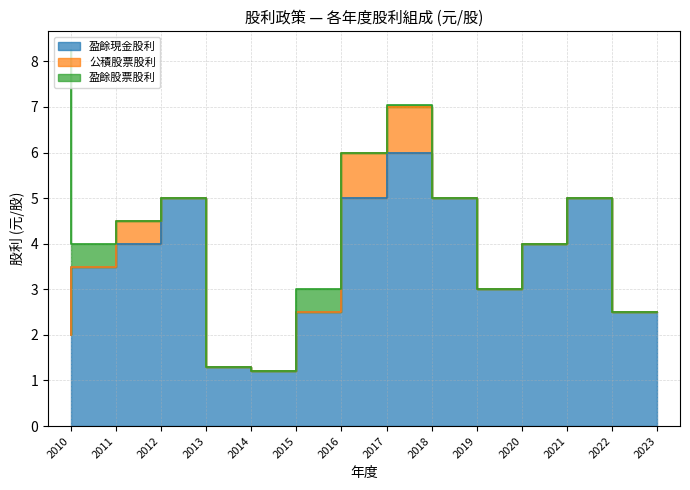

Reading left to right, what are all the values shown in this chart?

盈餘現金股利: 2.0	3.5	4.0	5.0	1.3	1.2	2.5	5.0	6.0	5.0	3.0	4.0	5.0	2.5
公積股票股利: 0.0	0.0	0.5	0.0	0.0	0.0	0.0	1.0	1.0	0.0	0.0	0.0	0.0	0.0
盈餘股票股利: 6.2	0.5	0.0	0.0	0.0	0.0	0.5	0.0	0.0	0.0	0.0	0.0	0.0	0.0